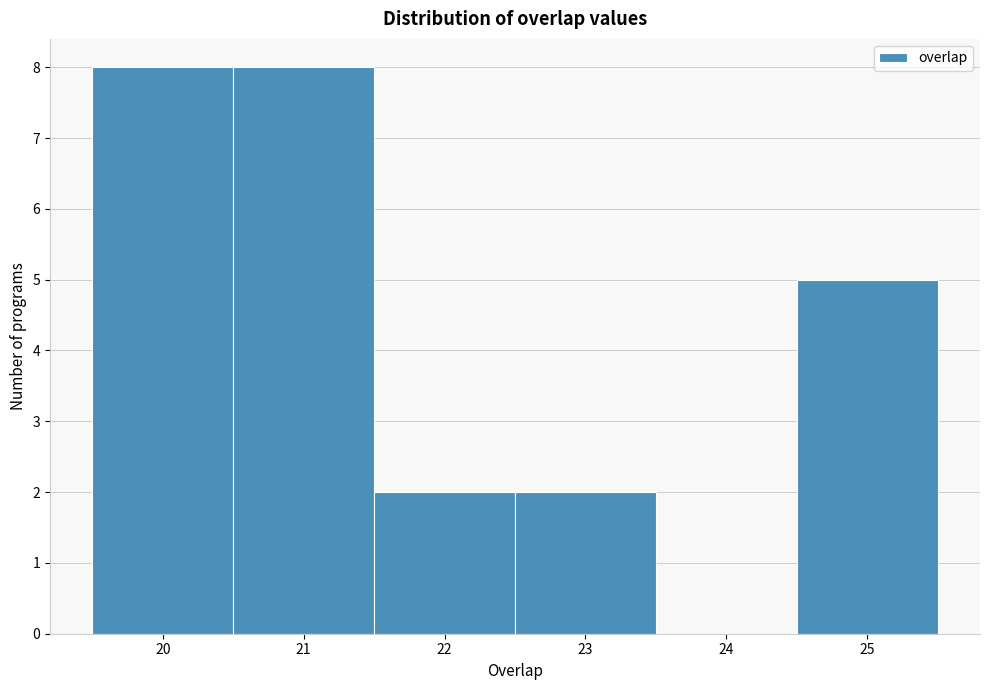

Reading left to right, list every bar in this chart as the range it spans on the x-axis followed by its height. The values are not printed on the chart, so give them approximately, as read against the axis.

19.5 to 20.5: 8
20.5 to 21.5: 8
21.5 to 22.5: 2
22.5 to 23.5: 2
23.5 to 24.5: 0
24.5 to 25.5: 5